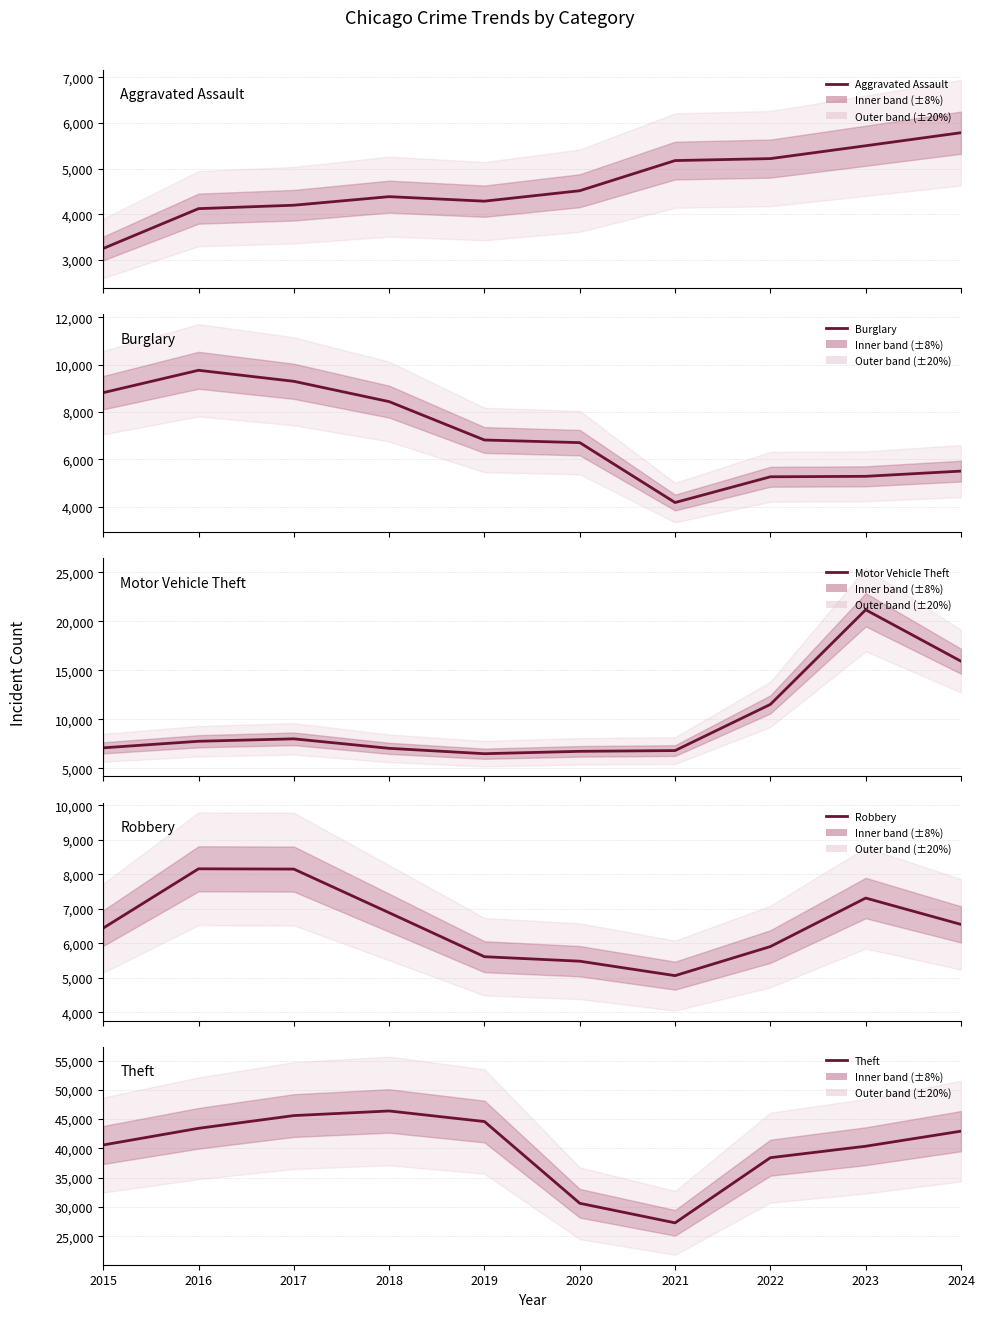

How many interior local valleys does the Robbery series have?

1